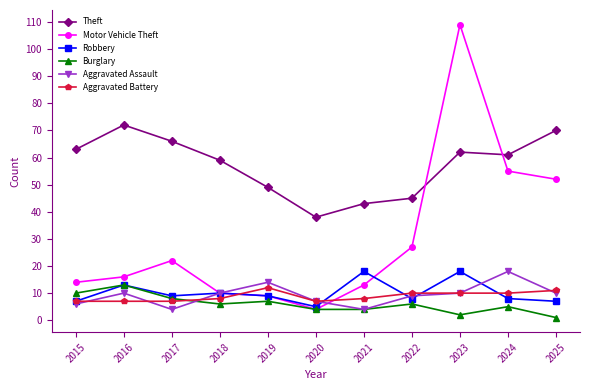

Where is Robbery nearest to the value 11?

2018